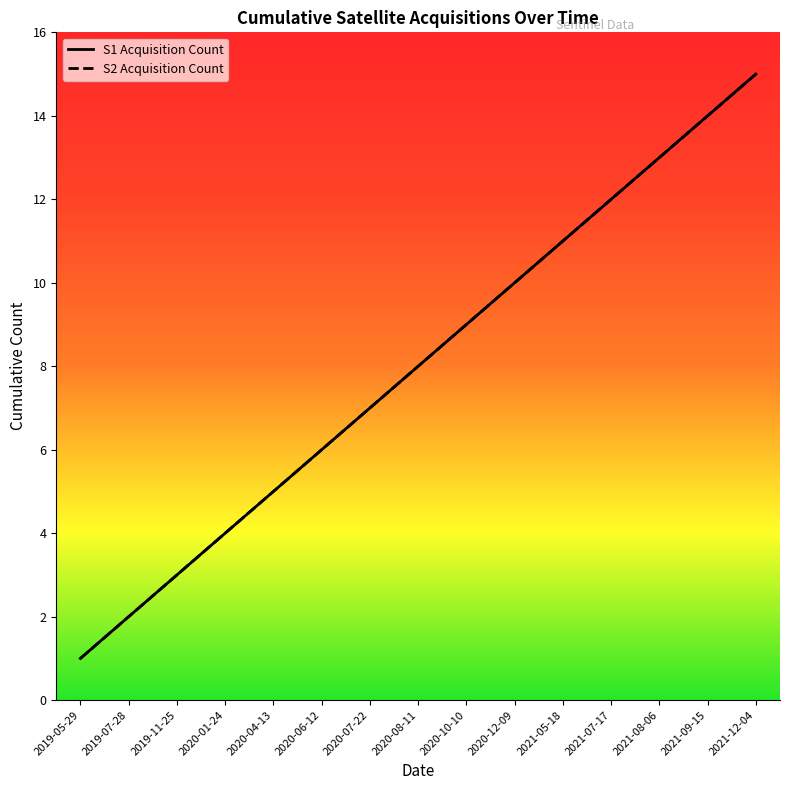

Reading right to left, extract all data points from this chart.

S1 Acquisition Count: 15	14	13	12	11	10	9	8	7	6	5	4	3	2	1
S2 Acquisition Count: 15	14	13	12	11	10	9	8	7	6	5	4	3	2	1